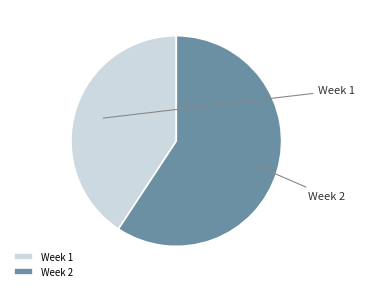

Is it true that Week 2 is 74% of the pie?

False